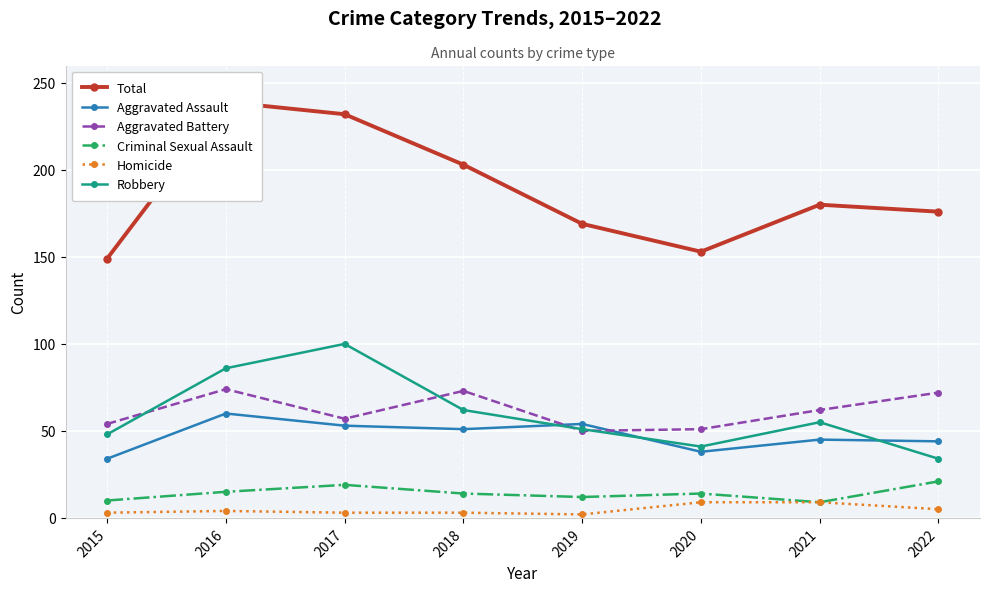

How many values in the Aggravated Assault series are below 51?

4